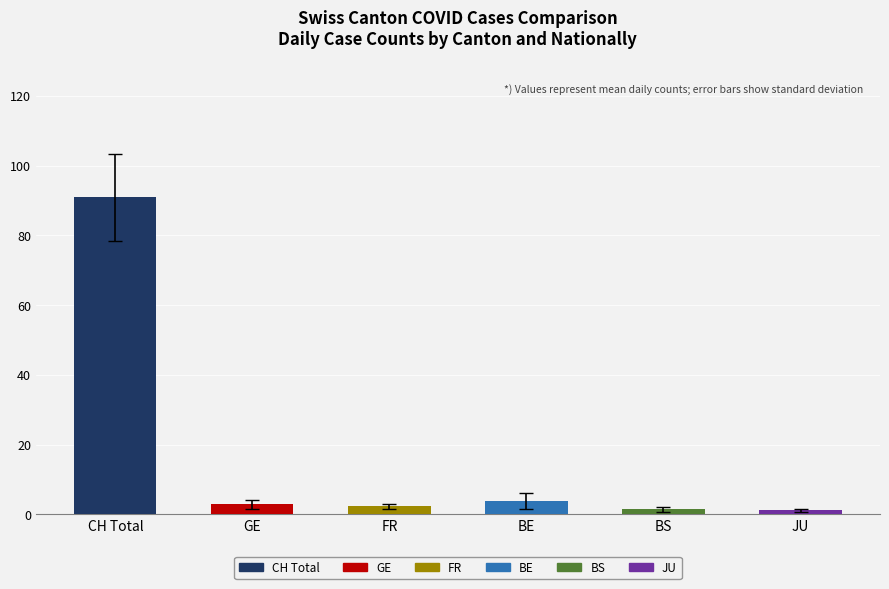

What is the sum of all values?

102.5